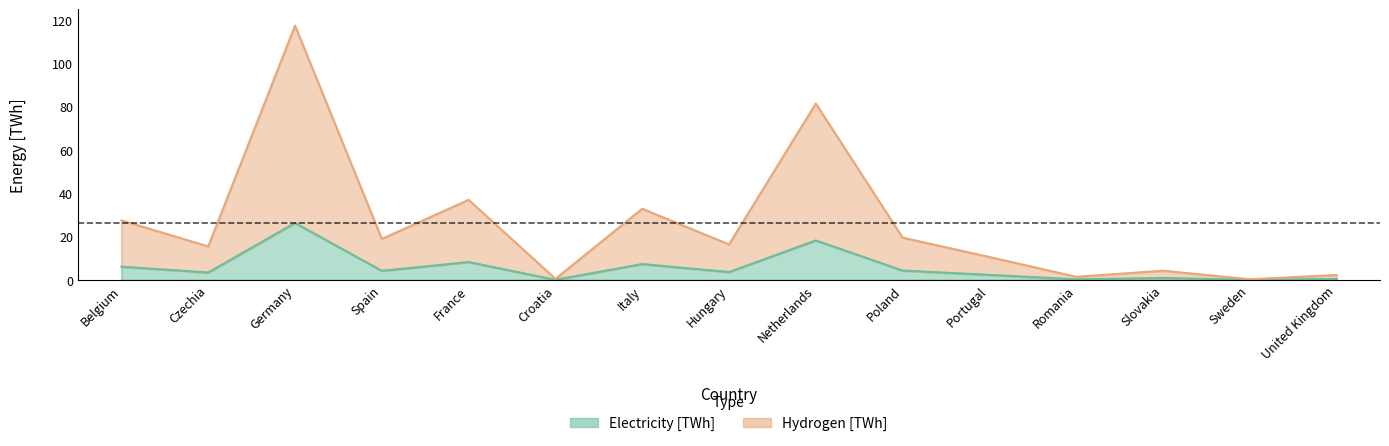

What is the difference between the maximum and minimum values in the Electricity [TWh] series?

26.3